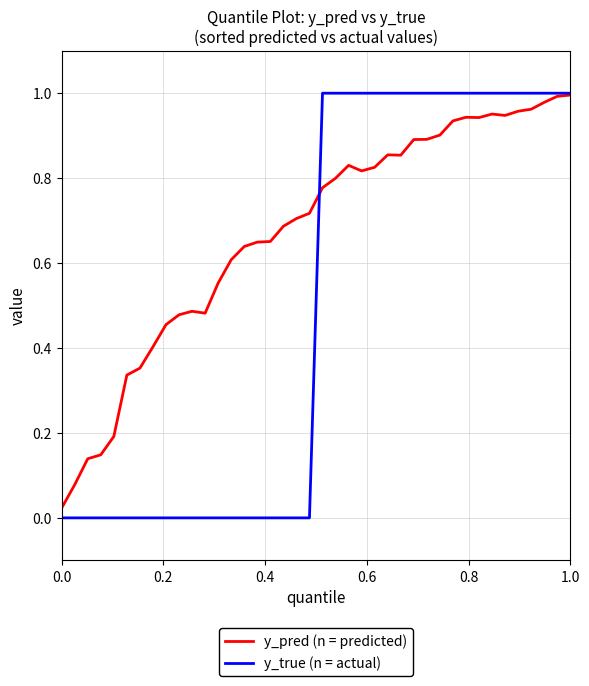

Which series has the largest range (max minus min)?

y_true (n = actual)